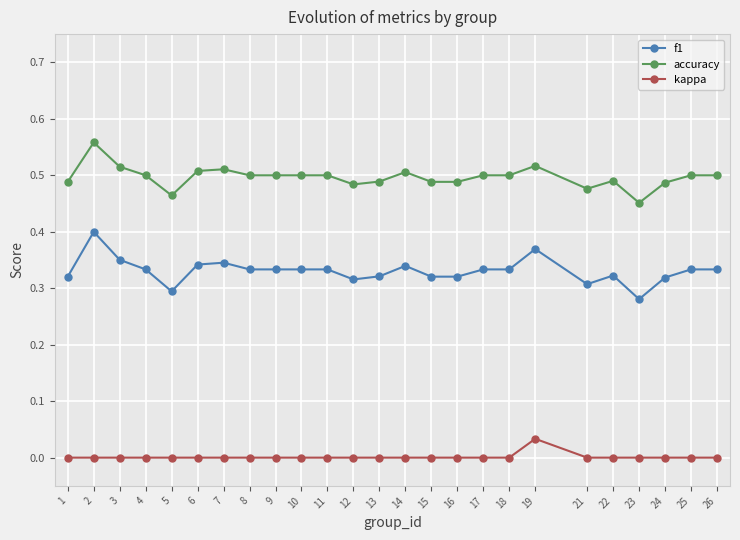

Between 2 and 5, which series saw the biggest shift?

f1